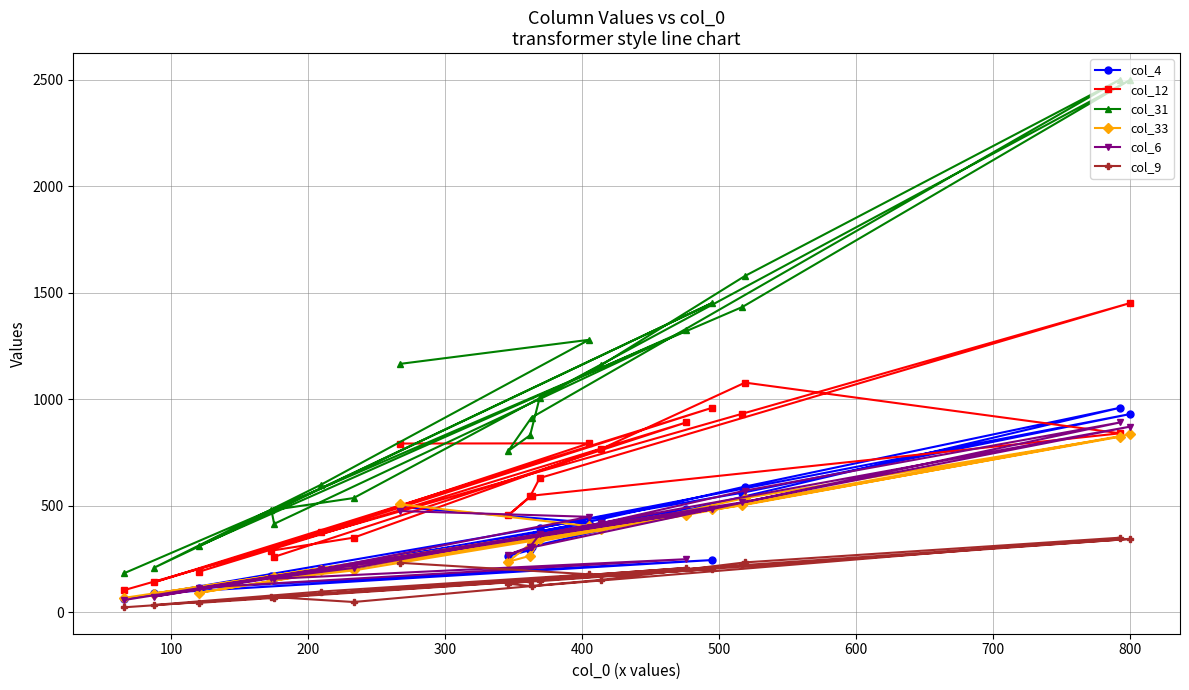

True or false: col_9 and col_4 intersect in this chart.

False